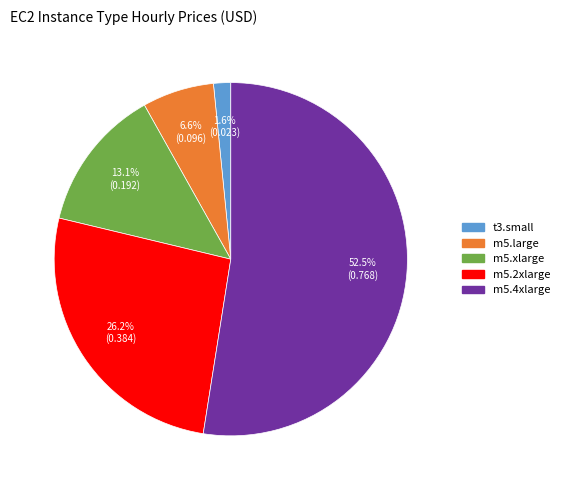

To the nearest percent, what is the difference between the m5.large and t3.small slice percentages?

5%